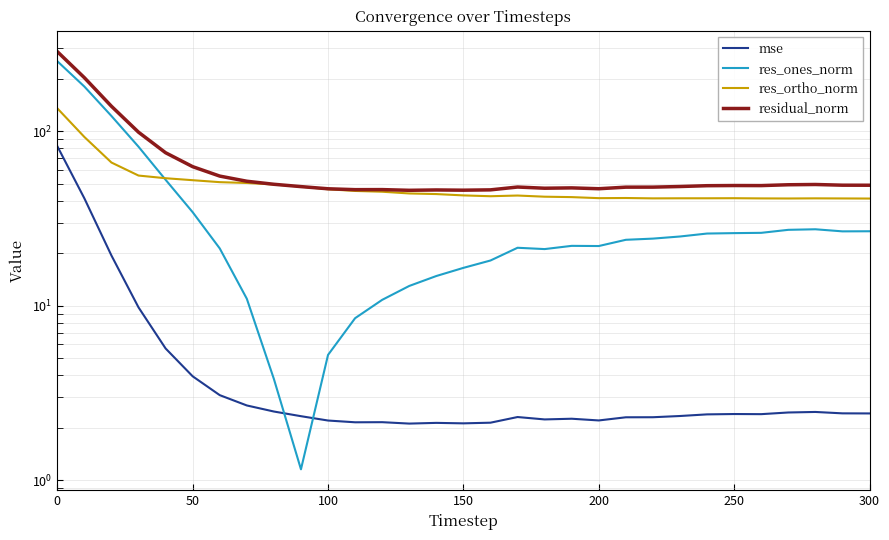

What is the difference between the maximum and minimum values in the res_ortho_norm series?

94.5